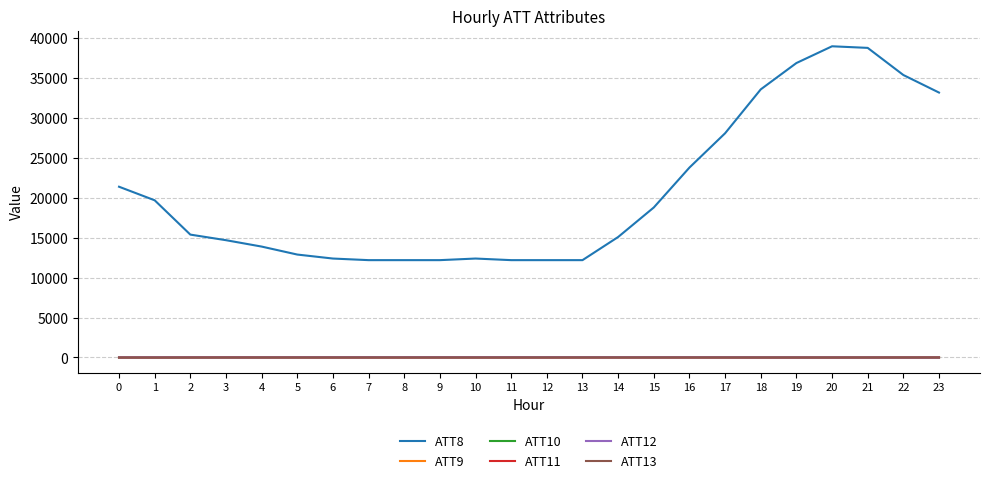

Which series has the largest total across all categories?

ATT8